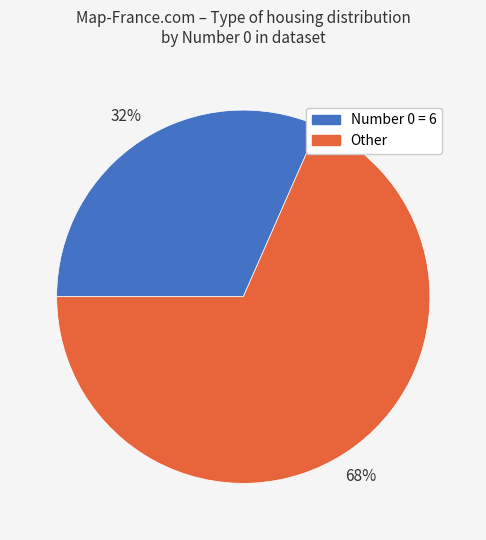

Count the number of slices in the pie.

2